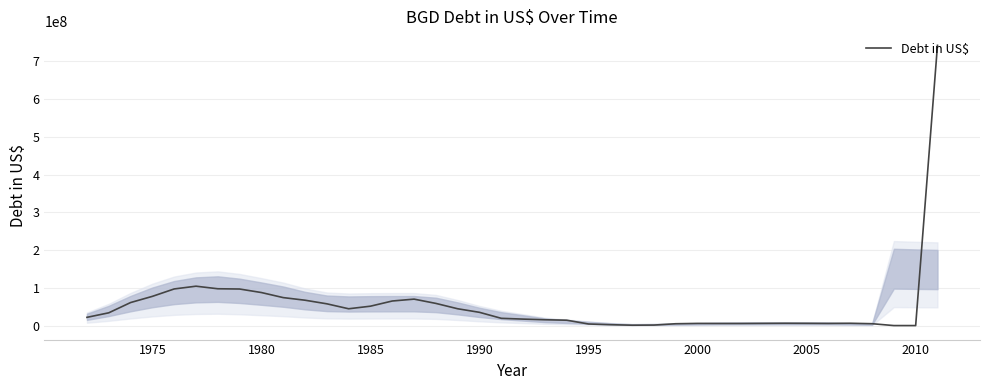

What is the maximum value shown in the chart?

742320143.8